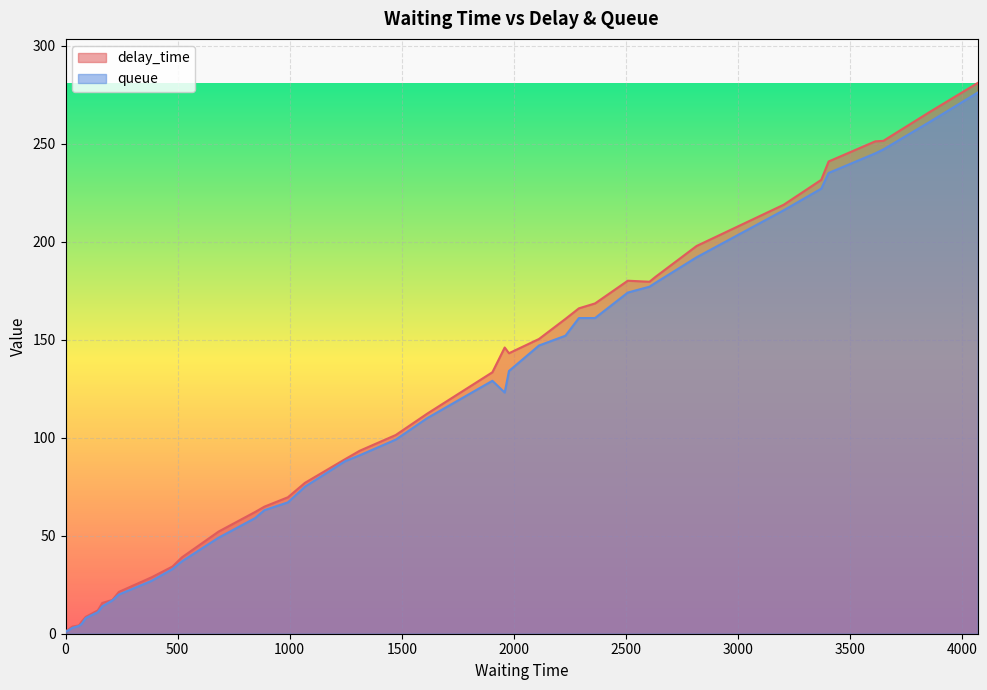

Which series has the widest spread of values?

delay_time